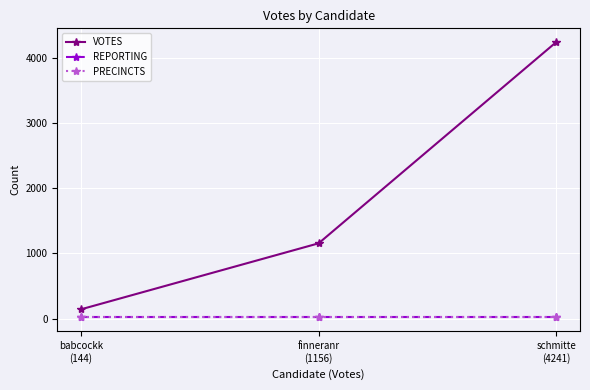

True or false: VOTES has a value of 801 at finneranr
(1156).

False